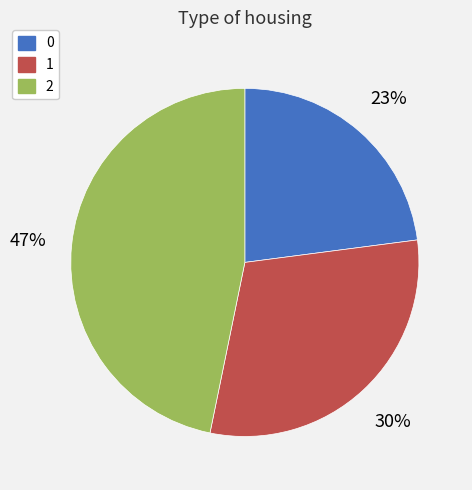

Combined, do 0 and 1 account for over 50%?

Yes